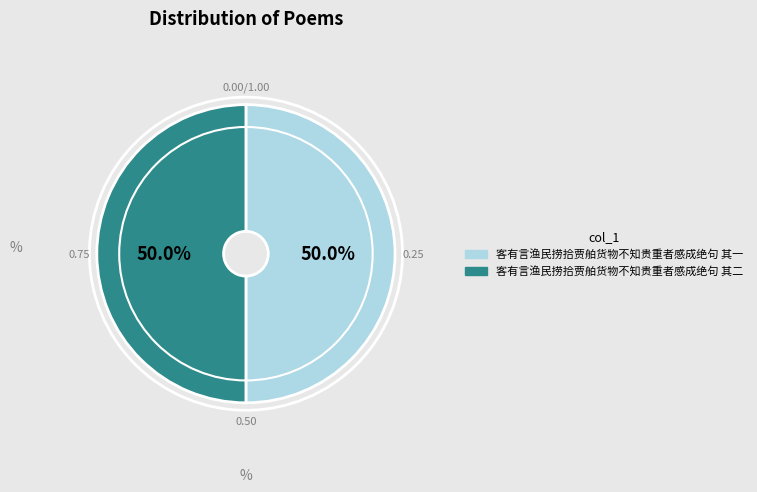

Do 客有言渔民捞拾贾舶货物不知贵重者感成绝句 其二 and 客有言渔民捞拾贾舶货物不知贵重者感成绝句 其一 together represent more than half of the pie?

Yes